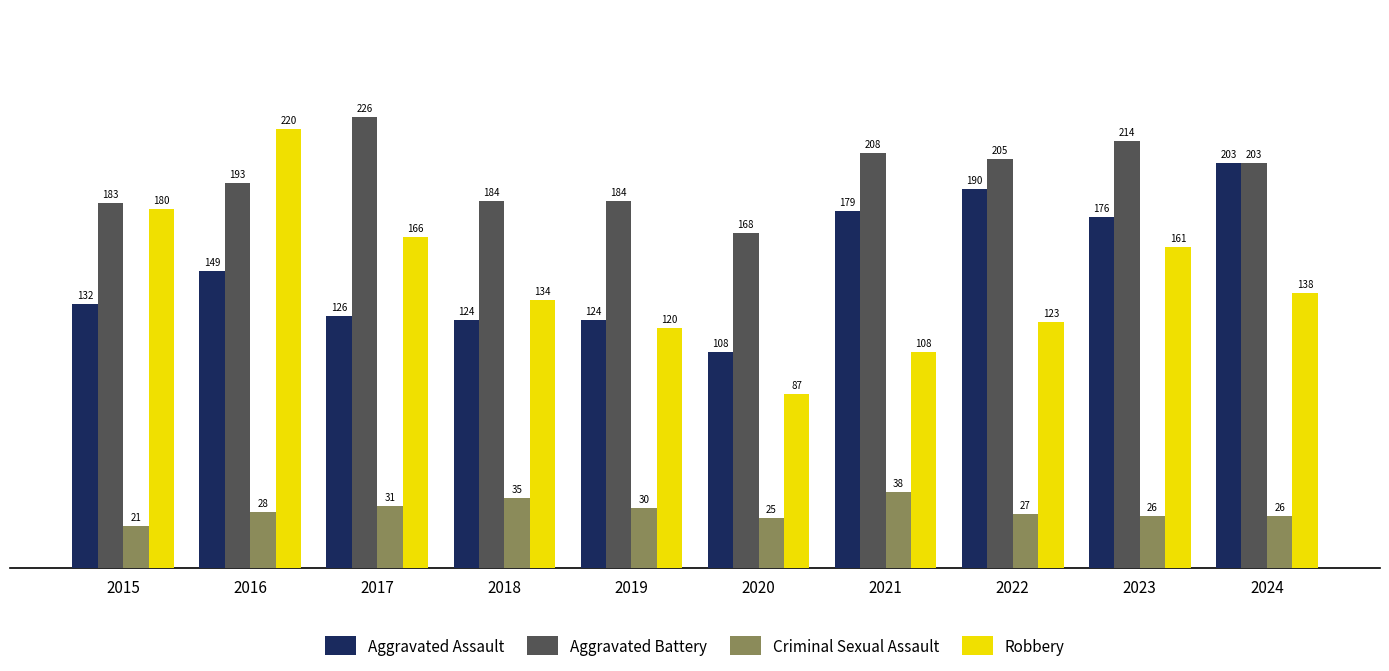

Which series has the largest range (max minus min)?

Robbery